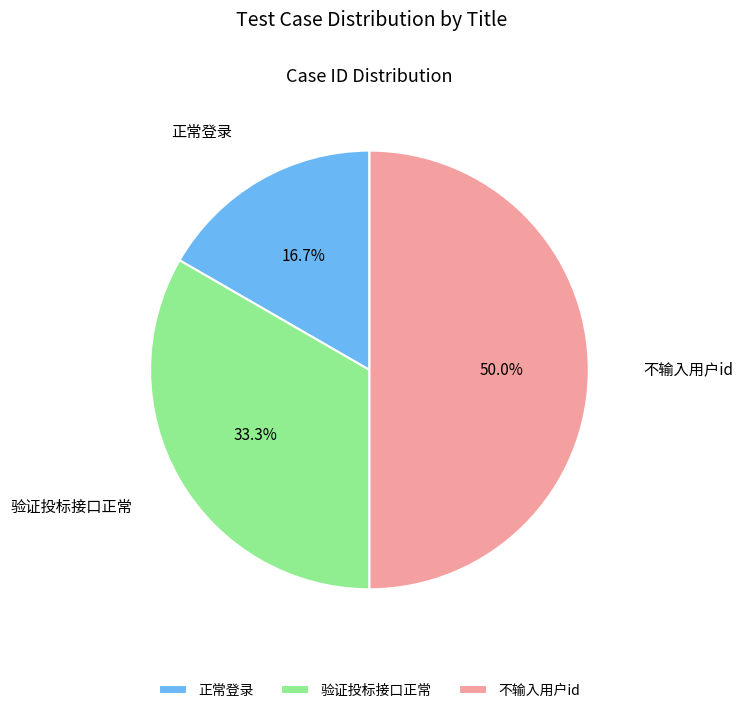

How many slices are in this pie chart?

3